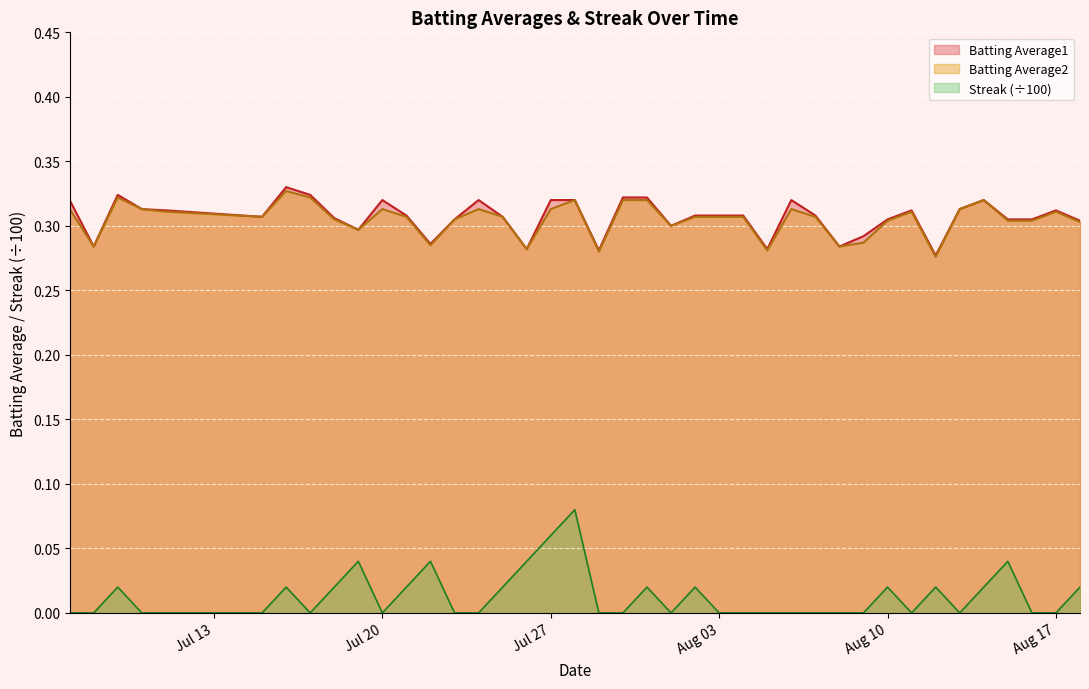

True or false: Streak (÷100) and Batting Average2 intersect in this chart.

False